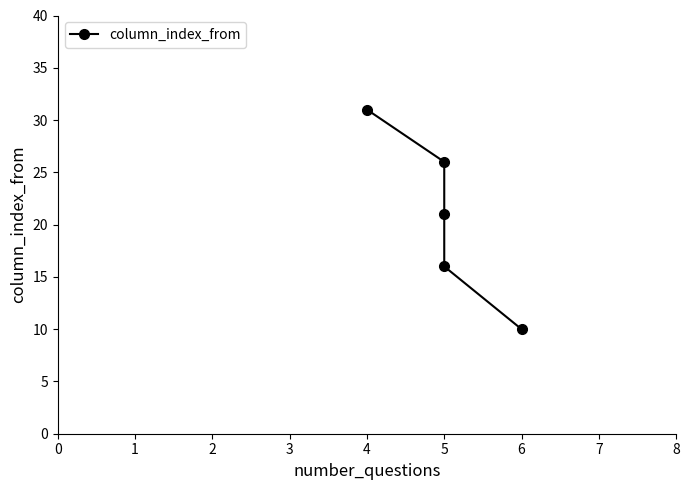

The chart shows a value of 5 at 5. True or false?

False